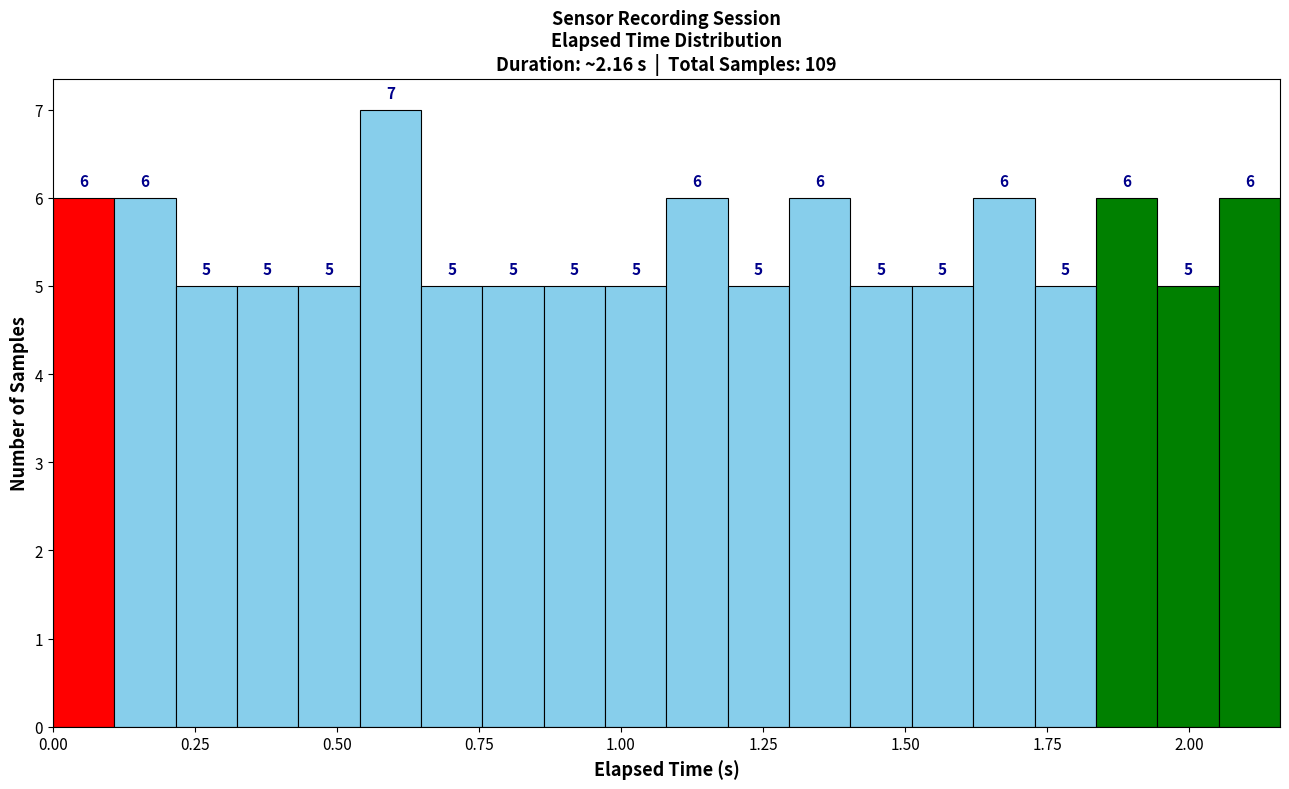

Read against the x-axis, roughly where is the centre of the tallest bar?

0.60